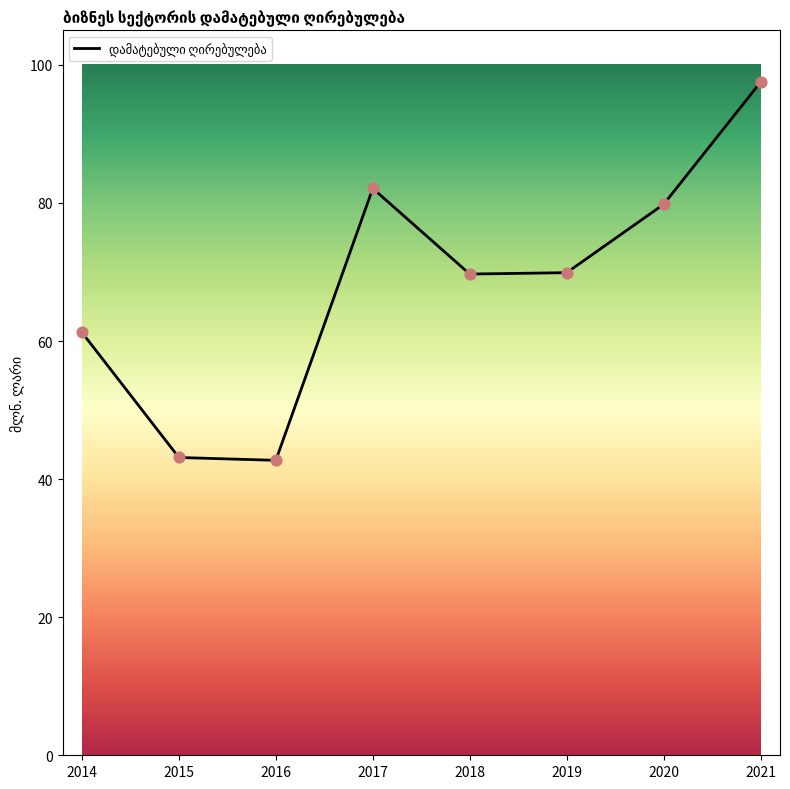

Approximately how many times larger is the value at 2018 compared to 2019?

1.0